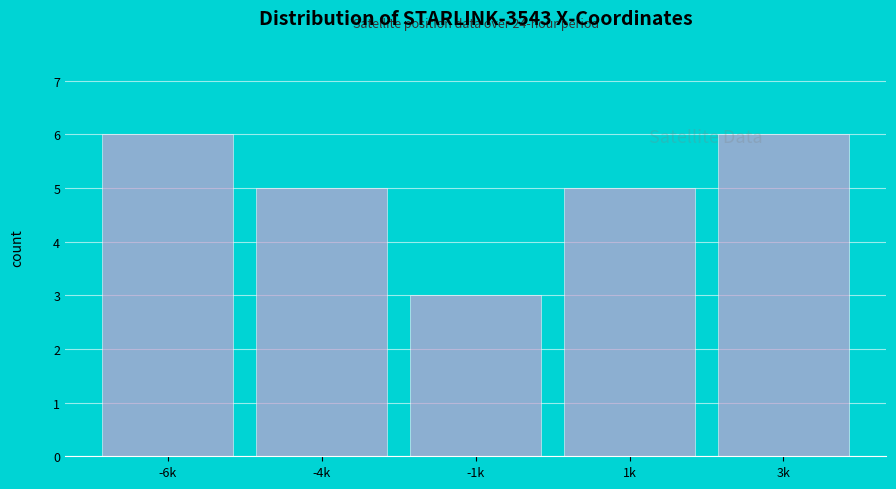

Reading left to right, transcribe all the data shown in this chart.

6	5	3	5	6